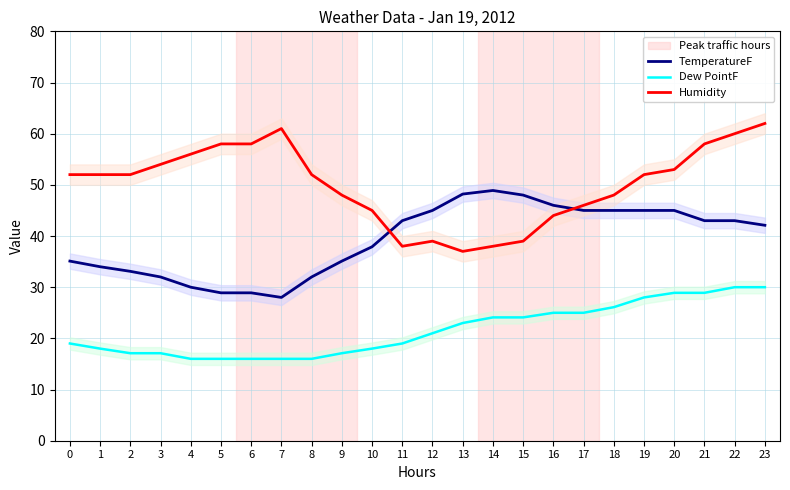

Which category has the highest value across all series?

23